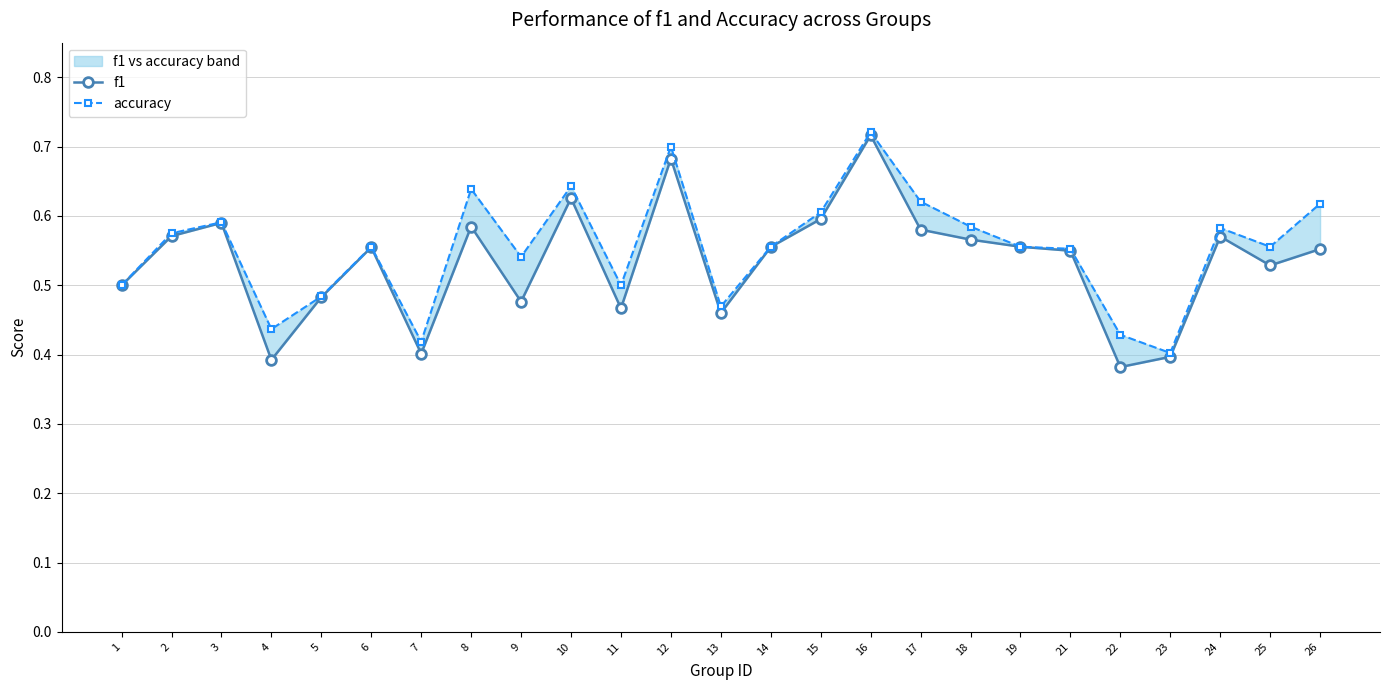

At how many categories does at least one series exceed 0?

25